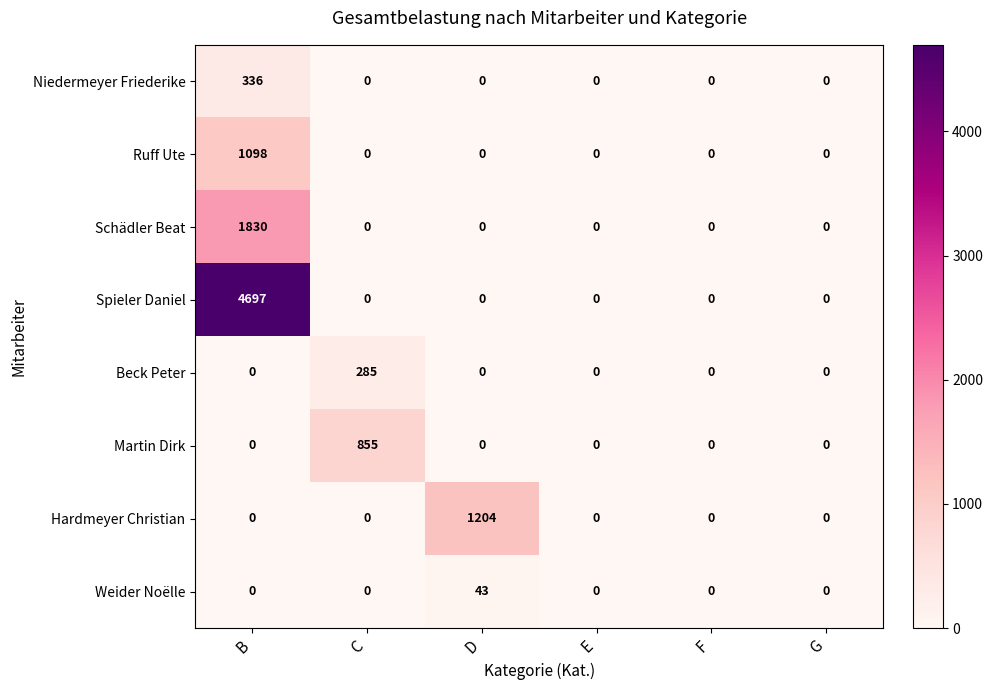

The Beck Peter series shows 179 at C. True or false?

False